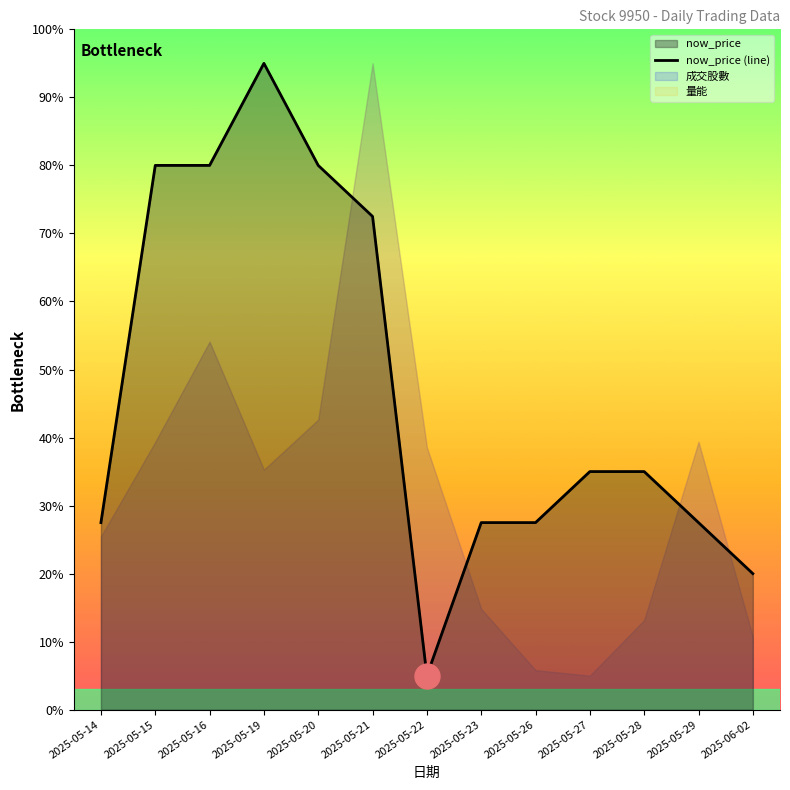

Is it true that the value at 2025-05-22 is 5.0?

True